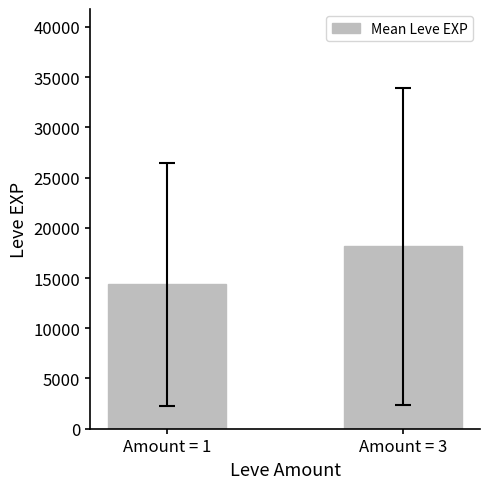

What is the smallest value displayed?

14361.0